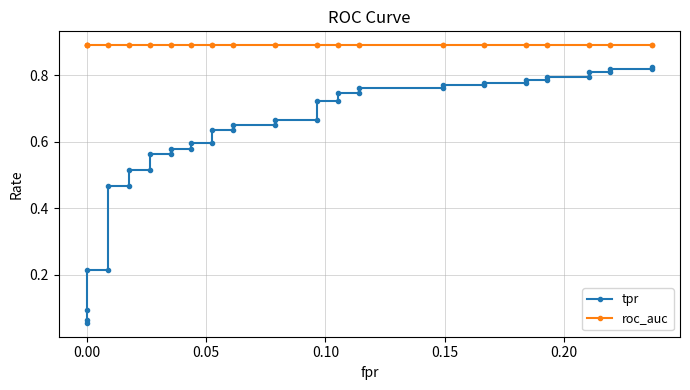

The roc_auc series shows 0.9 at 0.15. True or false?

True